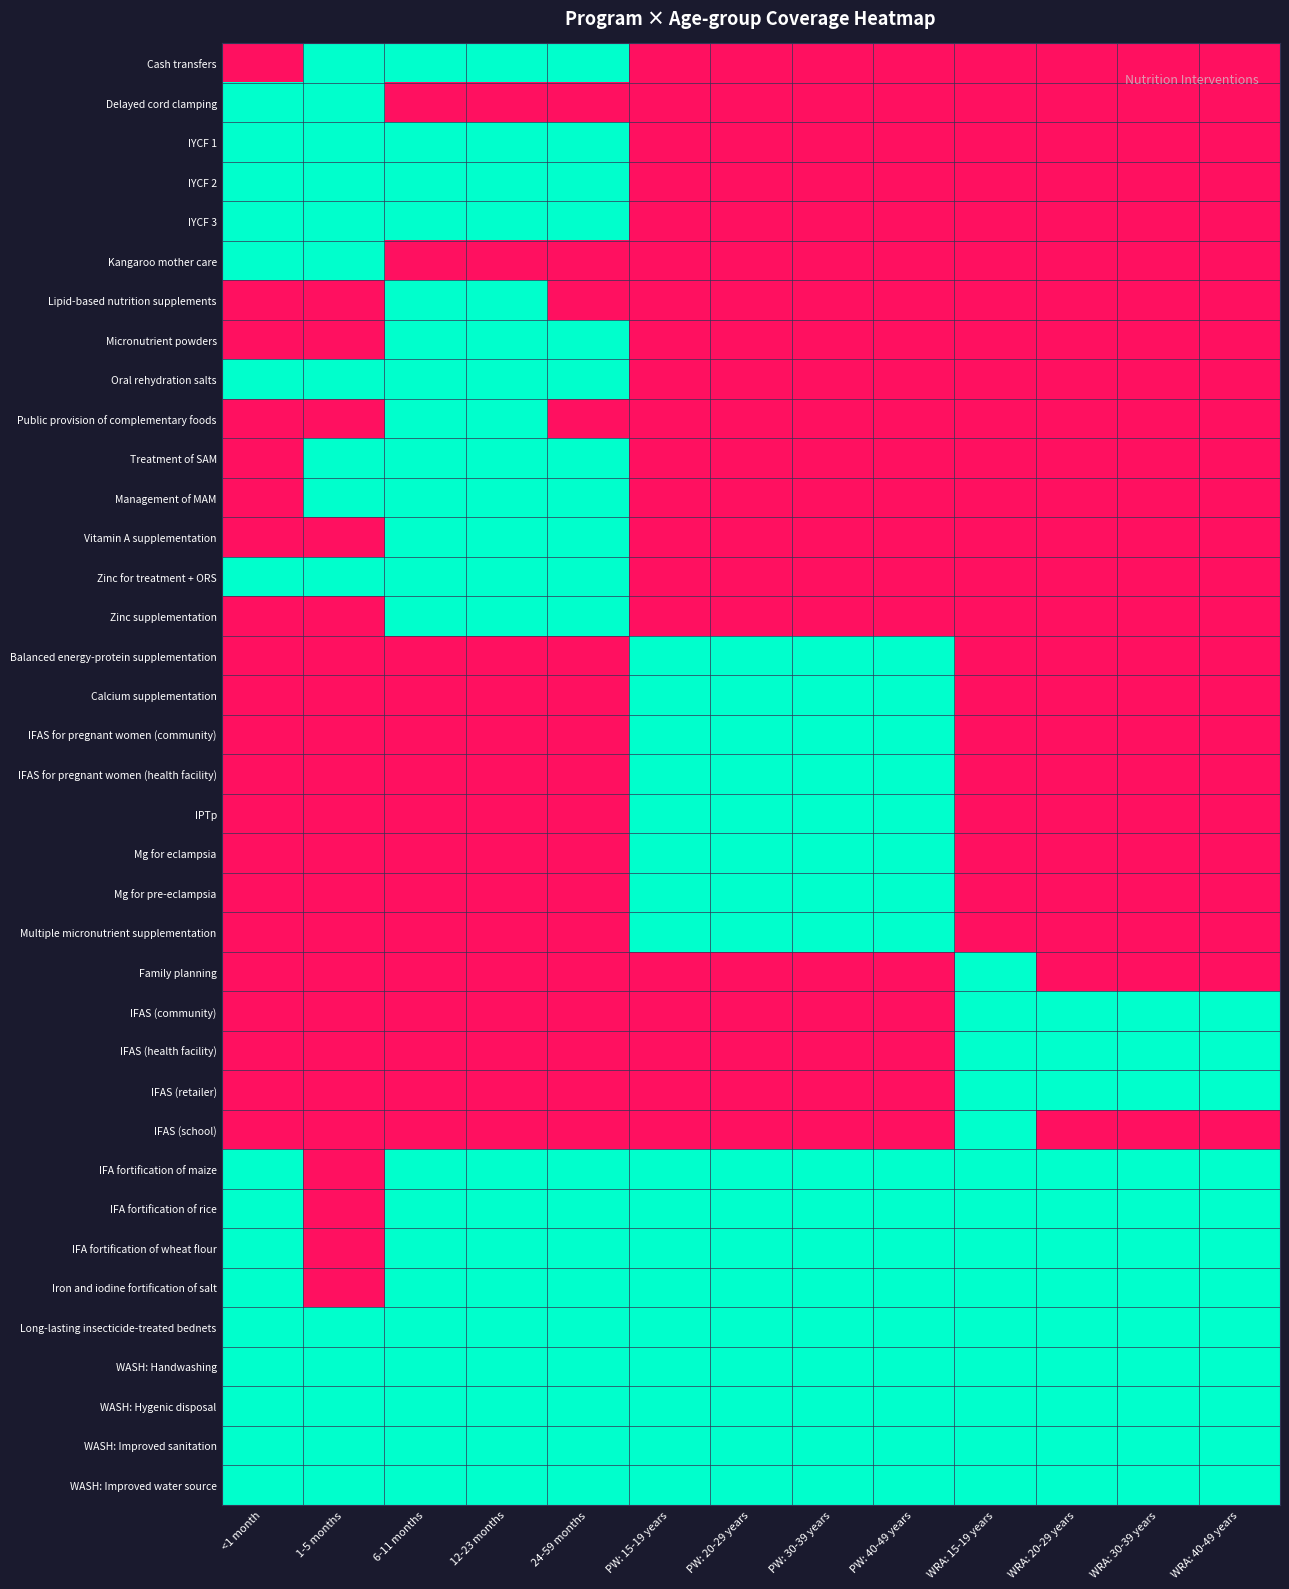

Reading left to right, what are all the values shown in this chart?

Cash transfers: <1 month=0	1-5 months=1	6-11 months=1	12-23 months=1	24-59 months=1	PW: 15-19 years=0	PW: 20-29 years=0	PW: 30-39 years=0	PW: 40-49 years=0	WRA: 15-19 years=0	WRA: 20-29 years=0	WRA: 30-39 years=0	WRA: 40-49 years=0
Delayed cord clamping: <1 month=1	1-5 months=1	6-11 months=0	12-23 months=0	24-59 months=0	PW: 15-19 years=0	PW: 20-29 years=0	PW: 30-39 years=0	PW: 40-49 years=0	WRA: 15-19 years=0	WRA: 20-29 years=0	WRA: 30-39 years=0	WRA: 40-49 years=0
IYCF 1: <1 month=1	1-5 months=1	6-11 months=1	12-23 months=1	24-59 months=1	PW: 15-19 years=0	PW: 20-29 years=0	PW: 30-39 years=0	PW: 40-49 years=0	WRA: 15-19 years=0	WRA: 20-29 years=0	WRA: 30-39 years=0	WRA: 40-49 years=0
IYCF 2: <1 month=1	1-5 months=1	6-11 months=1	12-23 months=1	24-59 months=1	PW: 15-19 years=0	PW: 20-29 years=0	PW: 30-39 years=0	PW: 40-49 years=0	WRA: 15-19 years=0	WRA: 20-29 years=0	WRA: 30-39 years=0	WRA: 40-49 years=0
IYCF 3: <1 month=1	1-5 months=1	6-11 months=1	12-23 months=1	24-59 months=1	PW: 15-19 years=0	PW: 20-29 years=0	PW: 30-39 years=0	PW: 40-49 years=0	WRA: 15-19 years=0	WRA: 20-29 years=0	WRA: 30-39 years=0	WRA: 40-49 years=0
Kangaroo mother care: <1 month=1	1-5 months=1	6-11 months=0	12-23 months=0	24-59 months=0	PW: 15-19 years=0	PW: 20-29 years=0	PW: 30-39 years=0	PW: 40-49 years=0	WRA: 15-19 years=0	WRA: 20-29 years=0	WRA: 30-39 years=0	WRA: 40-49 years=0
Lipid-based nutrition supplements: <1 month=0	1-5 months=0	6-11 months=1	12-23 months=1	24-59 months=0	PW: 15-19 years=0	PW: 20-29 years=0	PW: 30-39 years=0	PW: 40-49 years=0	WRA: 15-19 years=0	WRA: 20-29 years=0	WRA: 30-39 years=0	WRA: 40-49 years=0
Micronutrient powders: <1 month=0	1-5 months=0	6-11 months=1	12-23 months=1	24-59 months=1	PW: 15-19 years=0	PW: 20-29 years=0	PW: 30-39 years=0	PW: 40-49 years=0	WRA: 15-19 years=0	WRA: 20-29 years=0	WRA: 30-39 years=0	WRA: 40-49 years=0
Oral rehydration salts: <1 month=1	1-5 months=1	6-11 months=1	12-23 months=1	24-59 months=1	PW: 15-19 years=0	PW: 20-29 years=0	PW: 30-39 years=0	PW: 40-49 years=0	WRA: 15-19 years=0	WRA: 20-29 years=0	WRA: 30-39 years=0	WRA: 40-49 years=0
Public provision of complementary foods: <1 month=0	1-5 months=0	6-11 months=1	12-23 months=1	24-59 months=0	PW: 15-19 years=0	PW: 20-29 years=0	PW: 30-39 years=0	PW: 40-49 years=0	WRA: 15-19 years=0	WRA: 20-29 years=0	WRA: 30-39 years=0	WRA: 40-49 years=0
Treatment of SAM: <1 month=0	1-5 months=1	6-11 months=1	12-23 months=1	24-59 months=1	PW: 15-19 years=0	PW: 20-29 years=0	PW: 30-39 years=0	PW: 40-49 years=0	WRA: 15-19 years=0	WRA: 20-29 years=0	WRA: 30-39 years=0	WRA: 40-49 years=0
Management of MAM: <1 month=0	1-5 months=1	6-11 months=1	12-23 months=1	24-59 months=1	PW: 15-19 years=0	PW: 20-29 years=0	PW: 30-39 years=0	PW: 40-49 years=0	WRA: 15-19 years=0	WRA: 20-29 years=0	WRA: 30-39 years=0	WRA: 40-49 years=0
Vitamin A supplementation: <1 month=0	1-5 months=0	6-11 months=1	12-23 months=1	24-59 months=1	PW: 15-19 years=0	PW: 20-29 years=0	PW: 30-39 years=0	PW: 40-49 years=0	WRA: 15-19 years=0	WRA: 20-29 years=0	WRA: 30-39 years=0	WRA: 40-49 years=0
Zinc for treatment + ORS: <1 month=1	1-5 months=1	6-11 months=1	12-23 months=1	24-59 months=1	PW: 15-19 years=0	PW: 20-29 years=0	PW: 30-39 years=0	PW: 40-49 years=0	WRA: 15-19 years=0	WRA: 20-29 years=0	WRA: 30-39 years=0	WRA: 40-49 years=0
Zinc supplementation: <1 month=0	1-5 months=0	6-11 months=1	12-23 months=1	24-59 months=1	PW: 15-19 years=0	PW: 20-29 years=0	PW: 30-39 years=0	PW: 40-49 years=0	WRA: 15-19 years=0	WRA: 20-29 years=0	WRA: 30-39 years=0	WRA: 40-49 years=0
Balanced energy-protein supplementation: <1 month=0	1-5 months=0	6-11 months=0	12-23 months=0	24-59 months=0	PW: 15-19 years=1	PW: 20-29 years=1	PW: 30-39 years=1	PW: 40-49 years=1	WRA: 15-19 years=0	WRA: 20-29 years=0	WRA: 30-39 years=0	WRA: 40-49 years=0
Calcium supplementation: <1 month=0	1-5 months=0	6-11 months=0	12-23 months=0	24-59 months=0	PW: 15-19 years=1	PW: 20-29 years=1	PW: 30-39 years=1	PW: 40-49 years=1	WRA: 15-19 years=0	WRA: 20-29 years=0	WRA: 30-39 years=0	WRA: 40-49 years=0
IFAS for pregnant women (community): <1 month=0	1-5 months=0	6-11 months=0	12-23 months=0	24-59 months=0	PW: 15-19 years=1	PW: 20-29 years=1	PW: 30-39 years=1	PW: 40-49 years=1	WRA: 15-19 years=0	WRA: 20-29 years=0	WRA: 30-39 years=0	WRA: 40-49 years=0
IFAS for pregnant women (health facility): <1 month=0	1-5 months=0	6-11 months=0	12-23 months=0	24-59 months=0	PW: 15-19 years=1	PW: 20-29 years=1	PW: 30-39 years=1	PW: 40-49 years=1	WRA: 15-19 years=0	WRA: 20-29 years=0	WRA: 30-39 years=0	WRA: 40-49 years=0
IPTp: <1 month=0	1-5 months=0	6-11 months=0	12-23 months=0	24-59 months=0	PW: 15-19 years=1	PW: 20-29 years=1	PW: 30-39 years=1	PW: 40-49 years=1	WRA: 15-19 years=0	WRA: 20-29 years=0	WRA: 30-39 years=0	WRA: 40-49 years=0
Mg for eclampsia: <1 month=0	1-5 months=0	6-11 months=0	12-23 months=0	24-59 months=0	PW: 15-19 years=1	PW: 20-29 years=1	PW: 30-39 years=1	PW: 40-49 years=1	WRA: 15-19 years=0	WRA: 20-29 years=0	WRA: 30-39 years=0	WRA: 40-49 years=0
Mg for pre-eclampsia: <1 month=0	1-5 months=0	6-11 months=0	12-23 months=0	24-59 months=0	PW: 15-19 years=1	PW: 20-29 years=1	PW: 30-39 years=1	PW: 40-49 years=1	WRA: 15-19 years=0	WRA: 20-29 years=0	WRA: 30-39 years=0	WRA: 40-49 years=0
Multiple micronutrient supplementation: <1 month=0	1-5 months=0	6-11 months=0	12-23 months=0	24-59 months=0	PW: 15-19 years=1	PW: 20-29 years=1	PW: 30-39 years=1	PW: 40-49 years=1	WRA: 15-19 years=0	WRA: 20-29 years=0	WRA: 30-39 years=0	WRA: 40-49 years=0
Family planning: <1 month=0	1-5 months=0	6-11 months=0	12-23 months=0	24-59 months=0	PW: 15-19 years=0	PW: 20-29 years=0	PW: 30-39 years=0	PW: 40-49 years=0	WRA: 15-19 years=1	WRA: 20-29 years=0	WRA: 30-39 years=0	WRA: 40-49 years=0
IFAS (community): <1 month=0	1-5 months=0	6-11 months=0	12-23 months=0	24-59 months=0	PW: 15-19 years=0	PW: 20-29 years=0	PW: 30-39 years=0	PW: 40-49 years=0	WRA: 15-19 years=1	WRA: 20-29 years=1	WRA: 30-39 years=1	WRA: 40-49 years=1
IFAS (health facility): <1 month=0	1-5 months=0	6-11 months=0	12-23 months=0	24-59 months=0	PW: 15-19 years=0	PW: 20-29 years=0	PW: 30-39 years=0	PW: 40-49 years=0	WRA: 15-19 years=1	WRA: 20-29 years=1	WRA: 30-39 years=1	WRA: 40-49 years=1
IFAS (retailer): <1 month=0	1-5 months=0	6-11 months=0	12-23 months=0	24-59 months=0	PW: 15-19 years=0	PW: 20-29 years=0	PW: 30-39 years=0	PW: 40-49 years=0	WRA: 15-19 years=1	WRA: 20-29 years=1	WRA: 30-39 years=1	WRA: 40-49 years=1
IFAS (school): <1 month=0	1-5 months=0	6-11 months=0	12-23 months=0	24-59 months=0	PW: 15-19 years=0	PW: 20-29 years=0	PW: 30-39 years=0	PW: 40-49 years=0	WRA: 15-19 years=1	WRA: 20-29 years=0	WRA: 30-39 years=0	WRA: 40-49 years=0
IFA fortification of maize: <1 month=1	1-5 months=0	6-11 months=1	12-23 months=1	24-59 months=1	PW: 15-19 years=1	PW: 20-29 years=1	PW: 30-39 years=1	PW: 40-49 years=1	WRA: 15-19 years=1	WRA: 20-29 years=1	WRA: 30-39 years=1	WRA: 40-49 years=1
IFA fortification of rice: <1 month=1	1-5 months=0	6-11 months=1	12-23 months=1	24-59 months=1	PW: 15-19 years=1	PW: 20-29 years=1	PW: 30-39 years=1	PW: 40-49 years=1	WRA: 15-19 years=1	WRA: 20-29 years=1	WRA: 30-39 years=1	WRA: 40-49 years=1
IFA fortification of wheat flour: <1 month=1	1-5 months=0	6-11 months=1	12-23 months=1	24-59 months=1	PW: 15-19 years=1	PW: 20-29 years=1	PW: 30-39 years=1	PW: 40-49 years=1	WRA: 15-19 years=1	WRA: 20-29 years=1	WRA: 30-39 years=1	WRA: 40-49 years=1
Iron and iodine fortification of salt: <1 month=1	1-5 months=0	6-11 months=1	12-23 months=1	24-59 months=1	PW: 15-19 years=1	PW: 20-29 years=1	PW: 30-39 years=1	PW: 40-49 years=1	WRA: 15-19 years=1	WRA: 20-29 years=1	WRA: 30-39 years=1	WRA: 40-49 years=1
Long-lasting insecticide-treated bednets: <1 month=1	1-5 months=1	6-11 months=1	12-23 months=1	24-59 months=1	PW: 15-19 years=1	PW: 20-29 years=1	PW: 30-39 years=1	PW: 40-49 years=1	WRA: 15-19 years=1	WRA: 20-29 years=1	WRA: 30-39 years=1	WRA: 40-49 years=1
WASH: Handwashing: <1 month=1	1-5 months=1	6-11 months=1	12-23 months=1	24-59 months=1	PW: 15-19 years=1	PW: 20-29 years=1	PW: 30-39 years=1	PW: 40-49 years=1	WRA: 15-19 years=1	WRA: 20-29 years=1	WRA: 30-39 years=1	WRA: 40-49 years=1
WASH: Hygenic disposal: <1 month=1	1-5 months=1	6-11 months=1	12-23 months=1	24-59 months=1	PW: 15-19 years=1	PW: 20-29 years=1	PW: 30-39 years=1	PW: 40-49 years=1	WRA: 15-19 years=1	WRA: 20-29 years=1	WRA: 30-39 years=1	WRA: 40-49 years=1
WASH: Improved sanitation: <1 month=1	1-5 months=1	6-11 months=1	12-23 months=1	24-59 months=1	PW: 15-19 years=1	PW: 20-29 years=1	PW: 30-39 years=1	PW: 40-49 years=1	WRA: 15-19 years=1	WRA: 20-29 years=1	WRA: 30-39 years=1	WRA: 40-49 years=1
WASH: Improved water source: <1 month=1	1-5 months=1	6-11 months=1	12-23 months=1	24-59 months=1	PW: 15-19 years=1	PW: 20-29 years=1	PW: 30-39 years=1	PW: 40-49 years=1	WRA: 15-19 years=1	WRA: 20-29 years=1	WRA: 30-39 years=1	WRA: 40-49 years=1